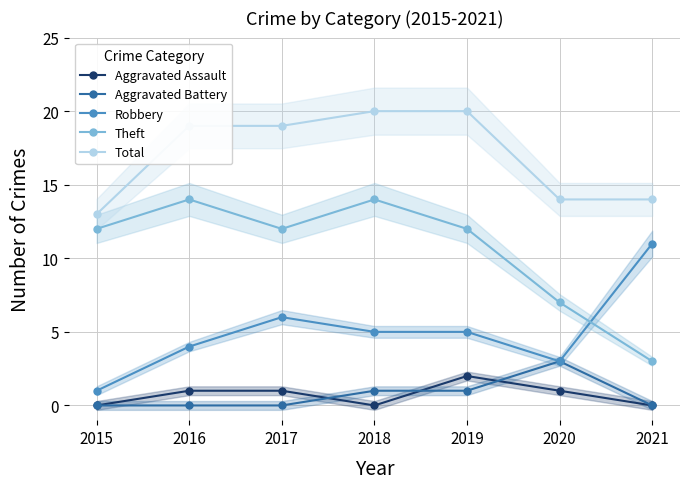

What is the difference between the highest and lowest values at 2019?

19